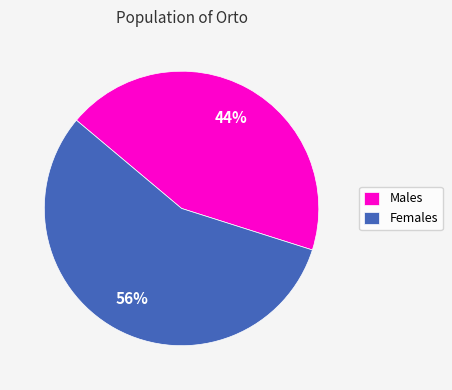

Rank the categories by value from highest to lowest.

Females, Males